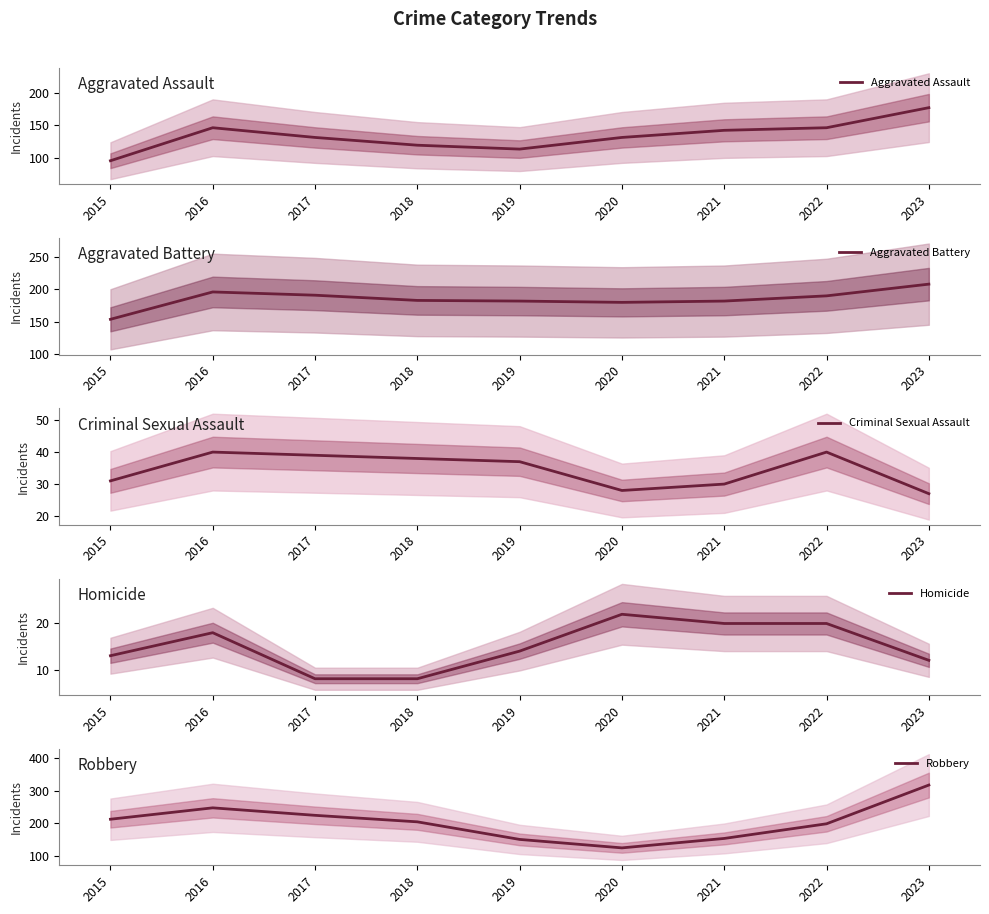

At 2021, list the series in order from largest to smallest.

Aggravated Battery, Robbery, Aggravated Assault, Criminal Sexual Assault, Homicide